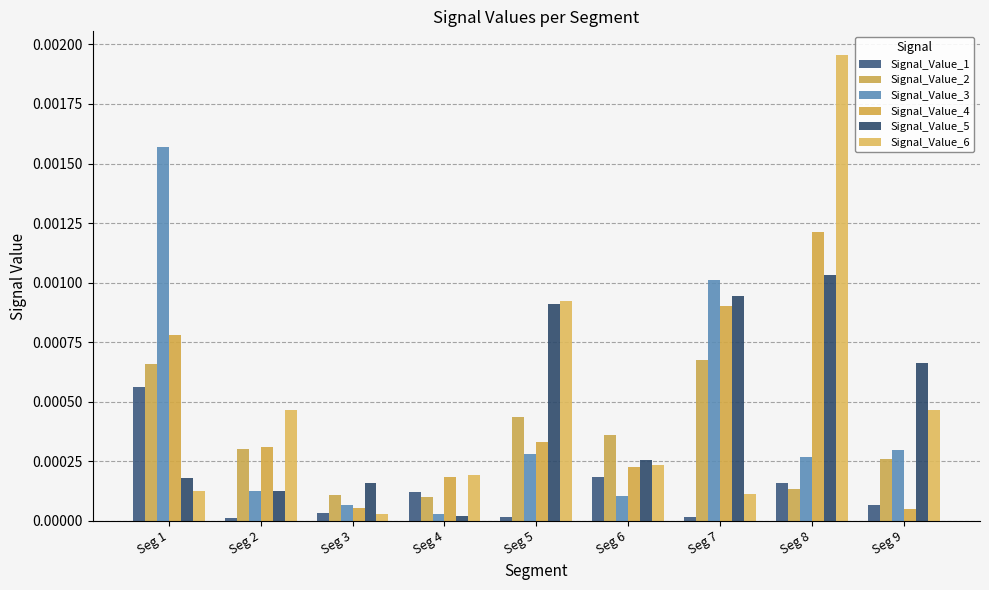

How many bars are there in total?

54